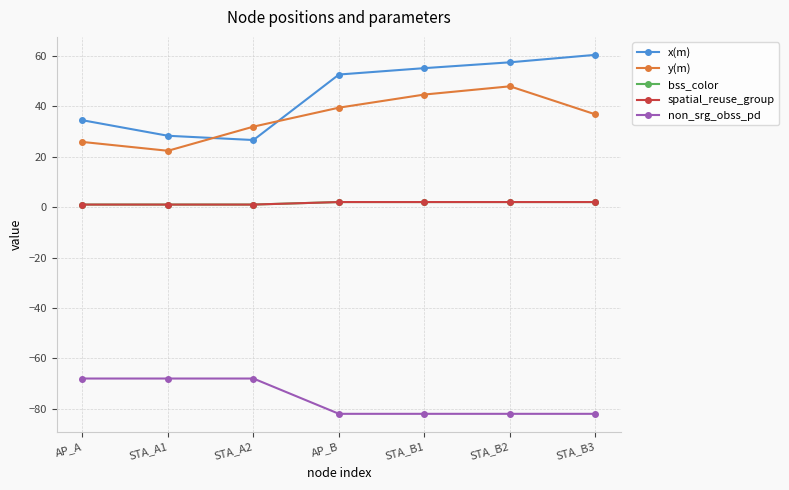

Between AP_A and STA_B3, which is larger?

STA_B3